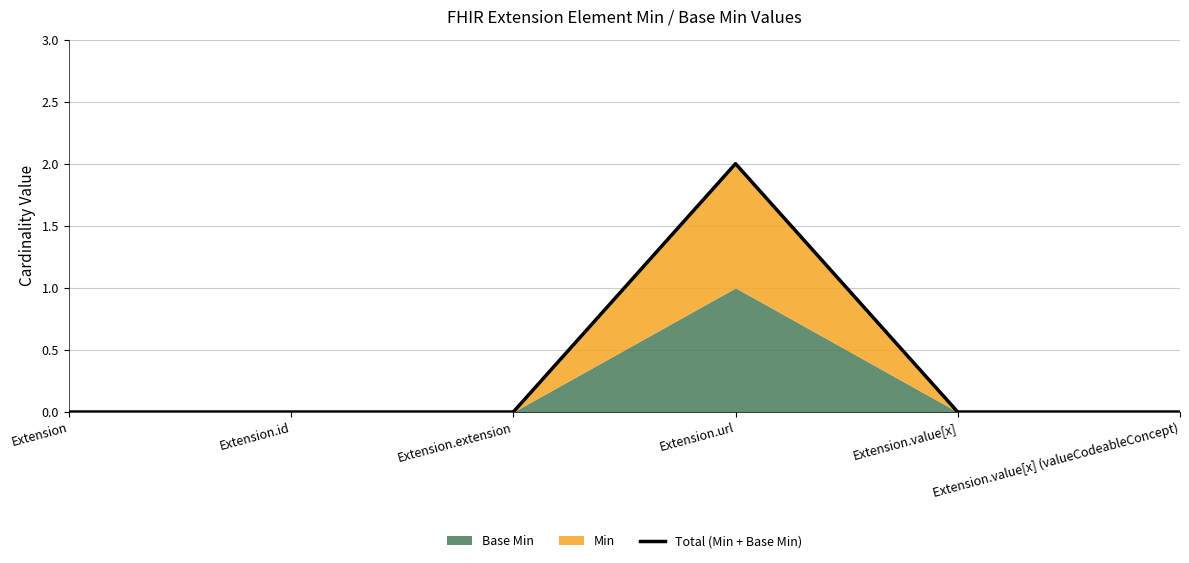

What is the change in value from Extension.url to Extension.value[x]?

-2